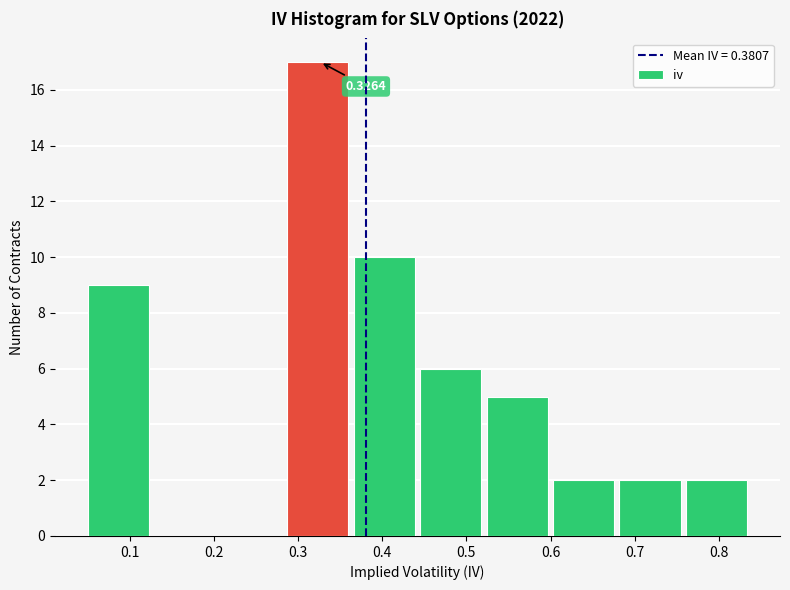

Over which range of the x-axis is the bar tallest?

0.29 to 0.37